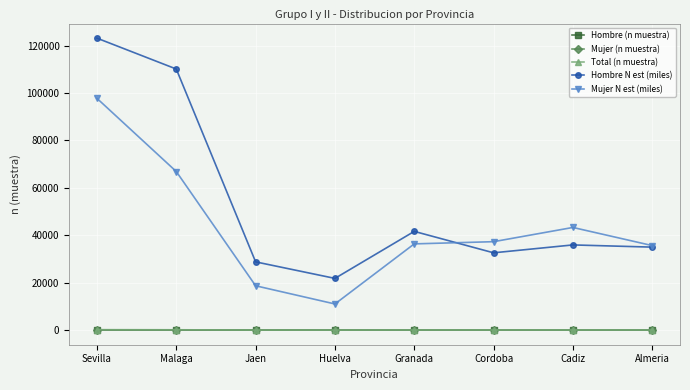

True or false: Hombre (n muestra) and Total (n muestra) intersect in this chart.

False